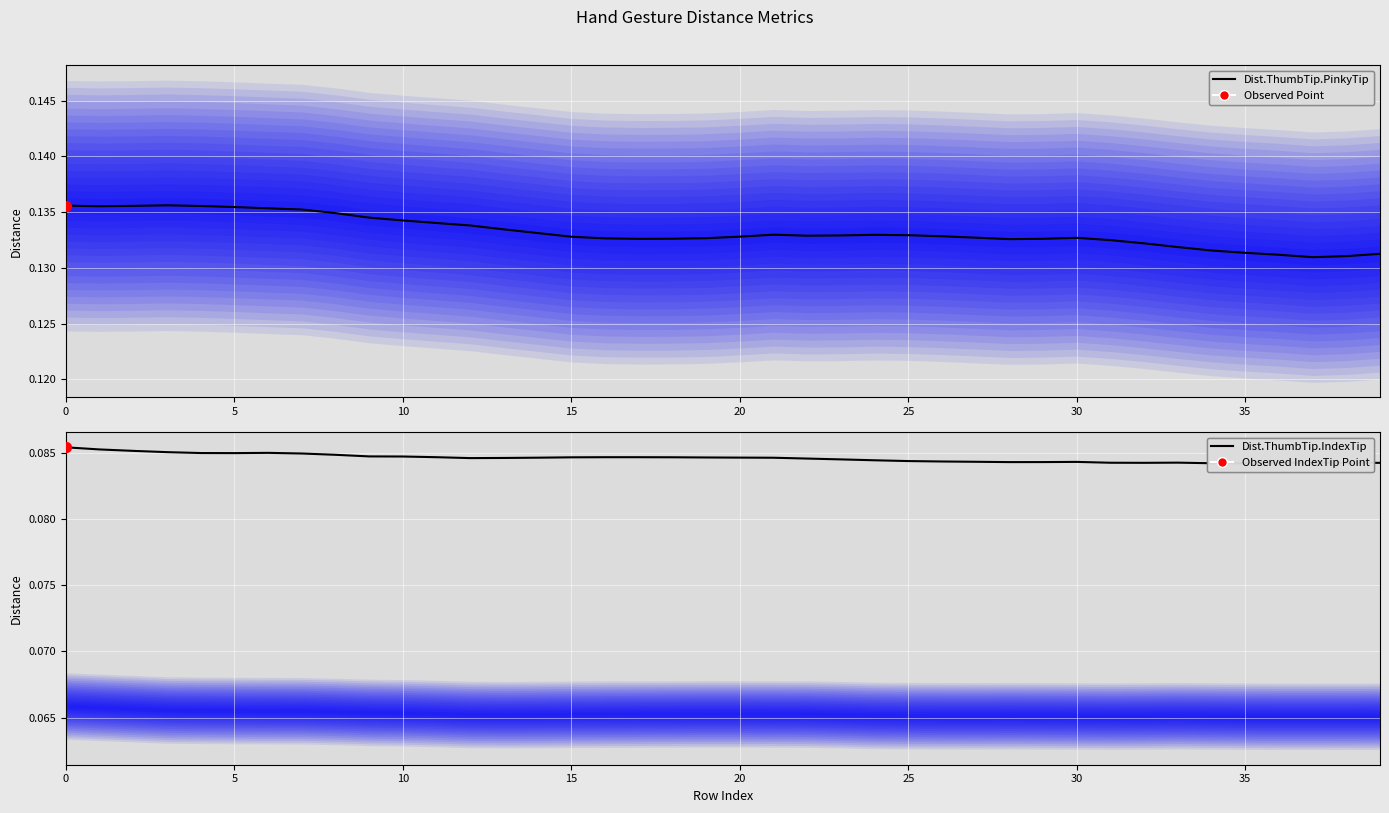

What are all the series names shown in the legend?

Dist.ThumbTip.PinkyTip, Dist.ThumbTip.IndexTip